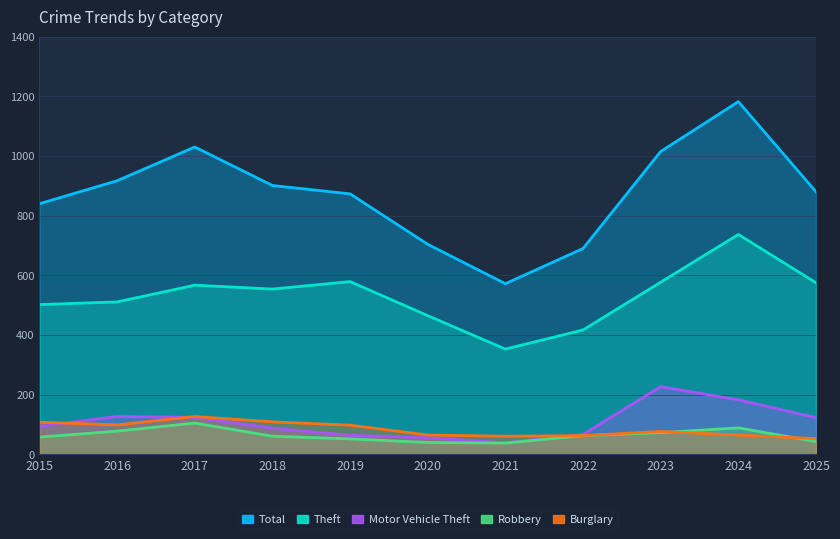

Is it true that Total equals 906 at 2021?

False